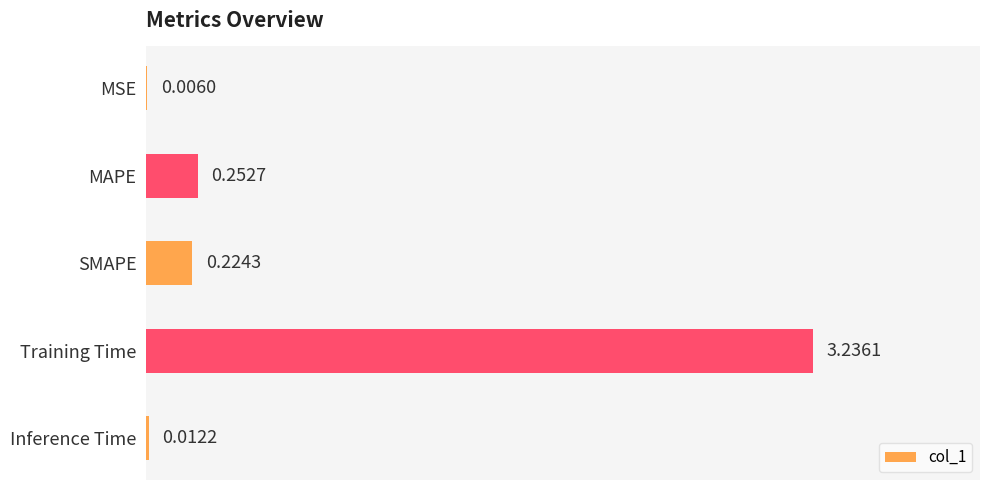

At which category does the chart reach its peak across all series?

Training Time